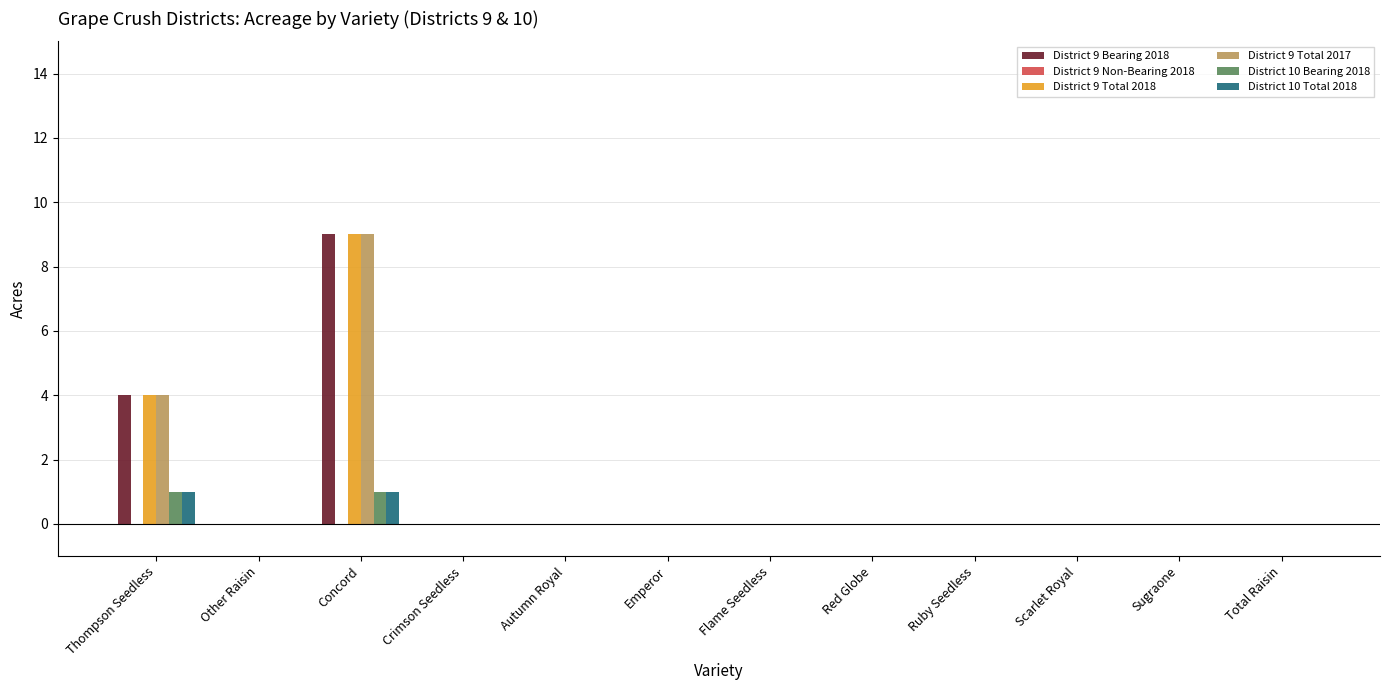

How many data points does each series have?

12